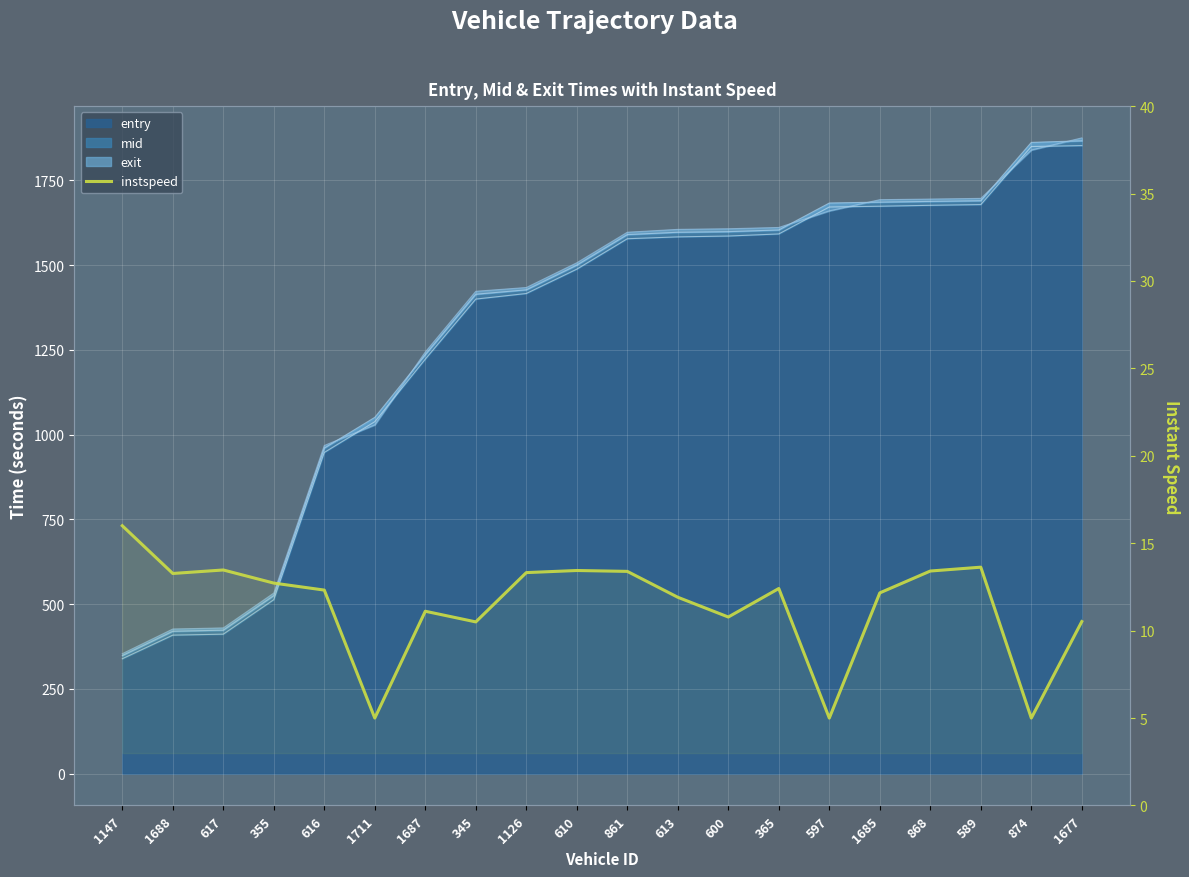

What is the change in value from 1126 to 597?

-8.3